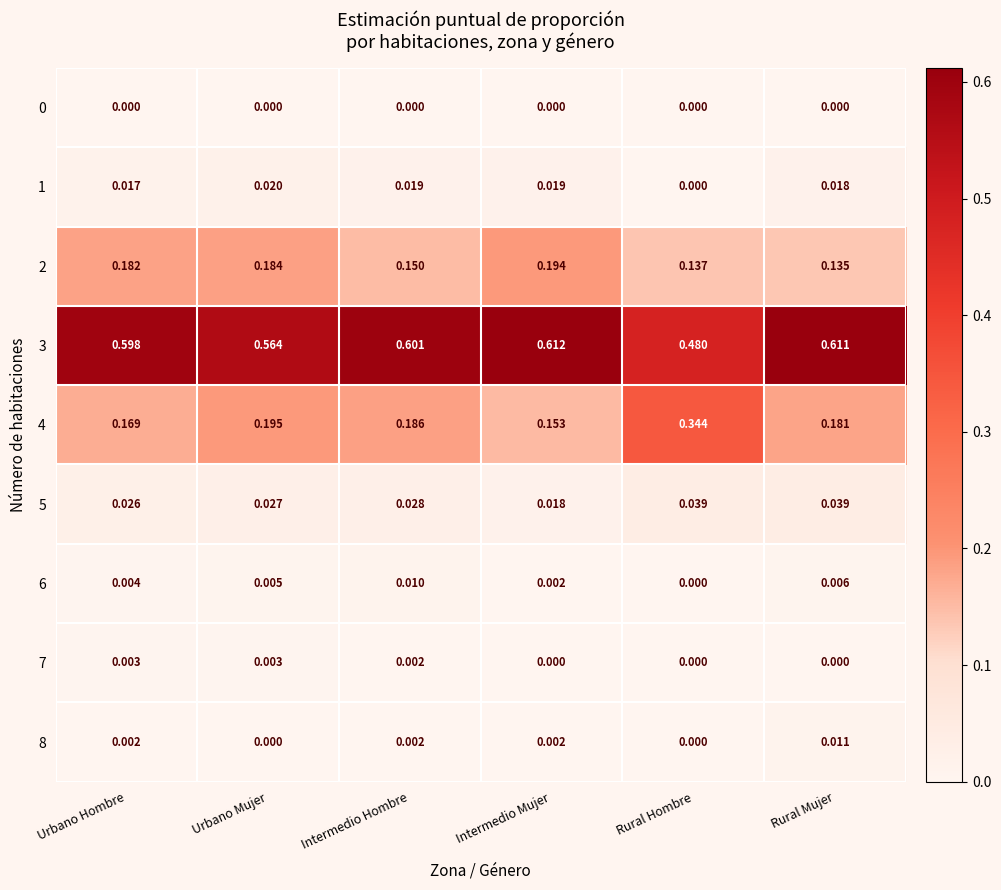

Which series has the largest total across all categories?

3